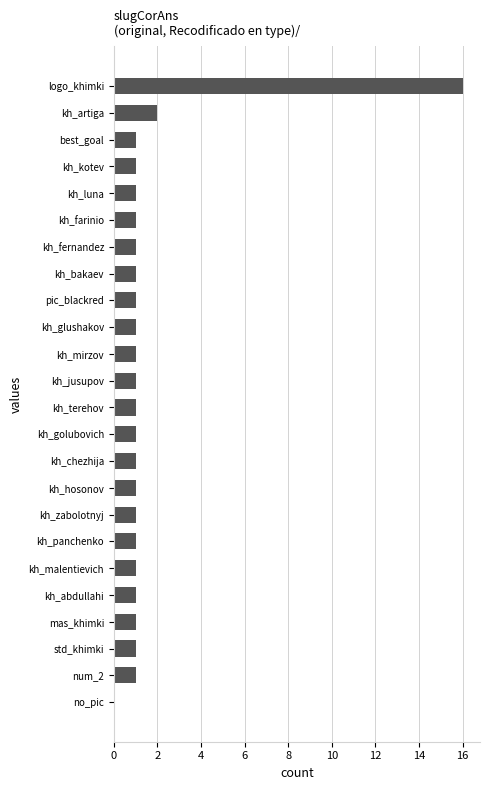

Is it true that the value at num_2 is 1?

True